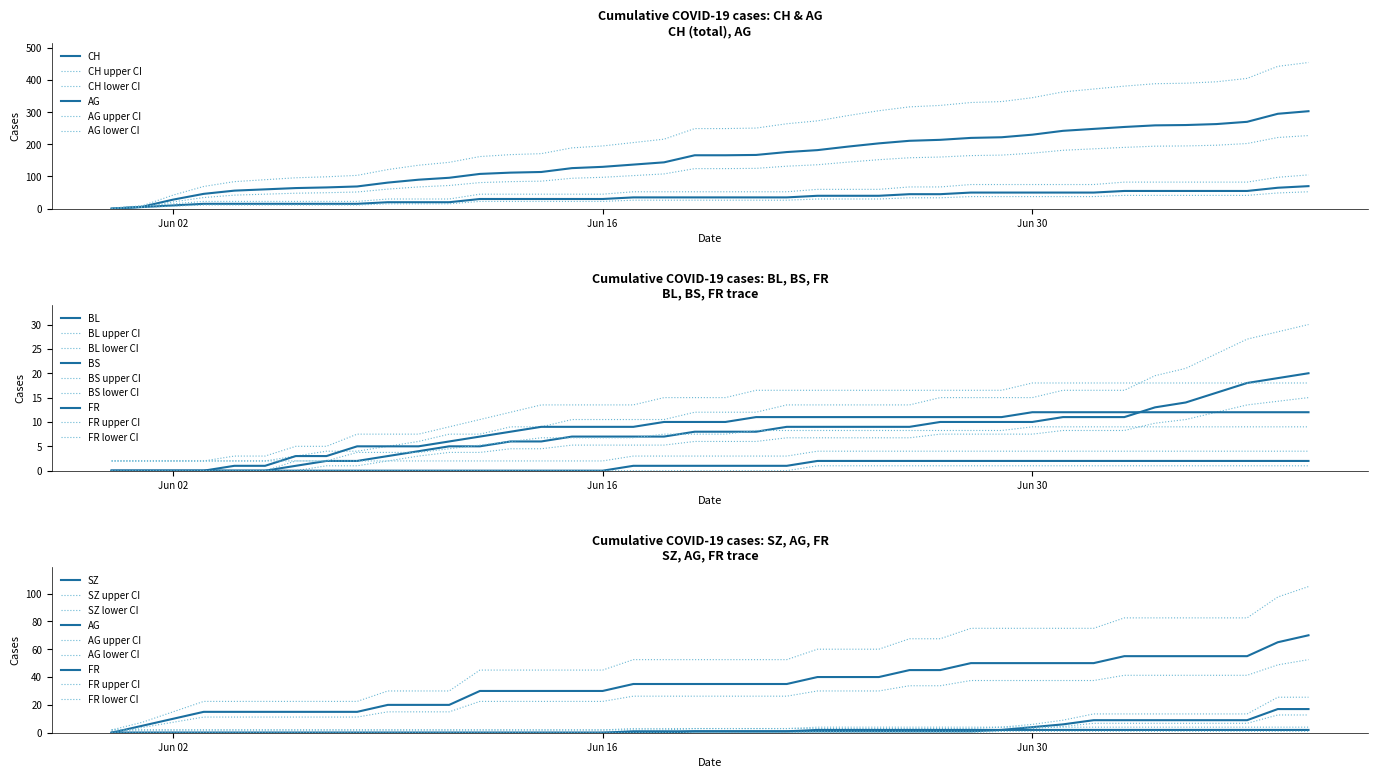

At which category does the chart reach its peak across all series?

2020-07-09